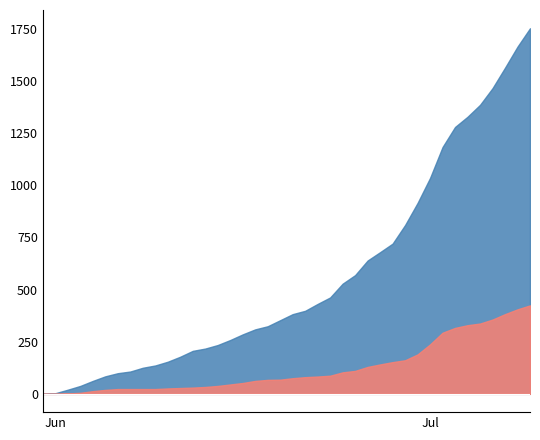

What is the value of the CH point at the 38th from the left?

1563